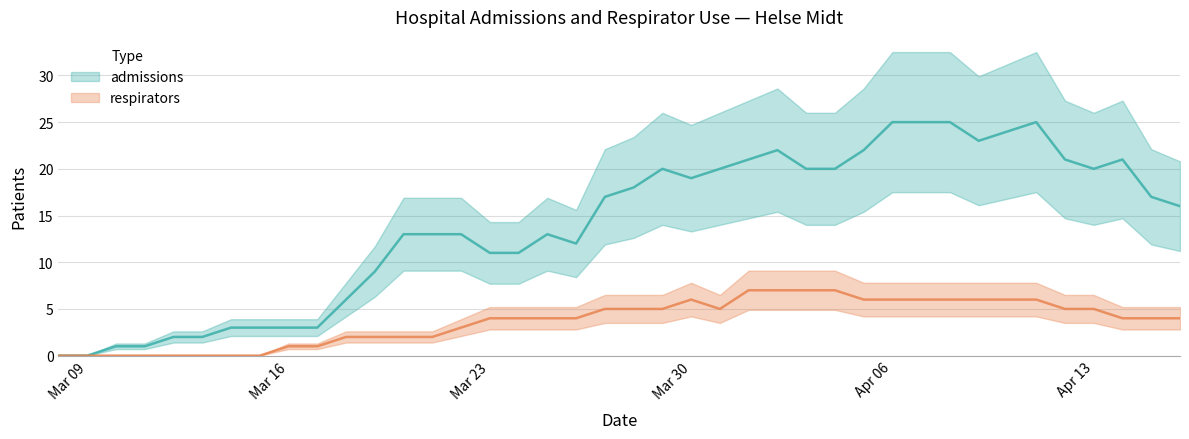

What is the average value of the admissions series?

14